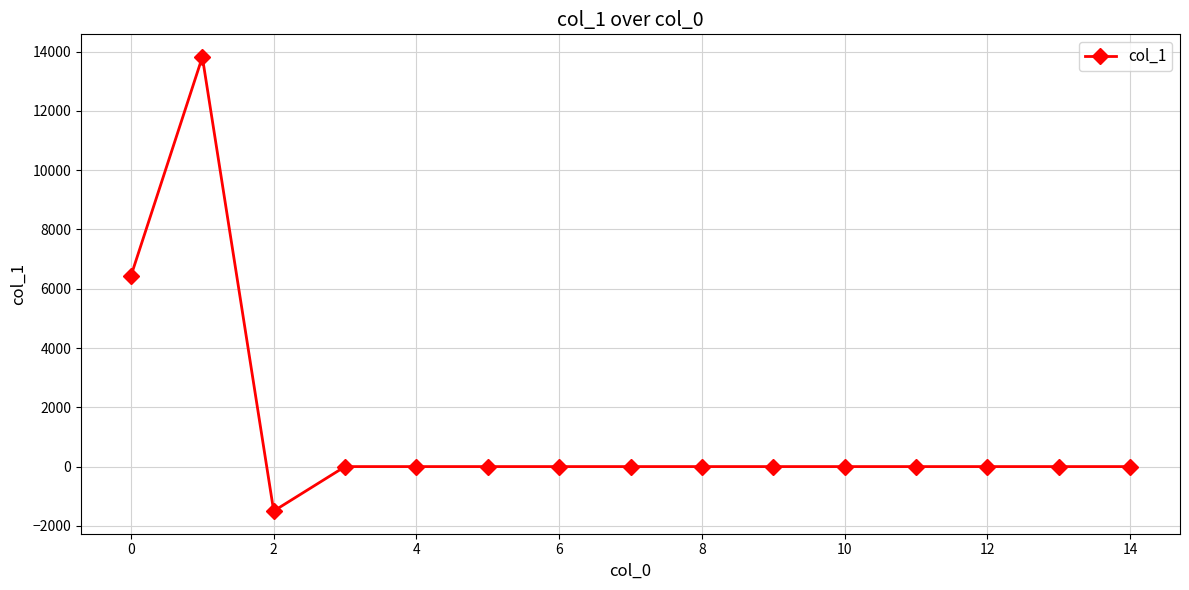

What is the difference between the maximum and minimum values?

15316.8